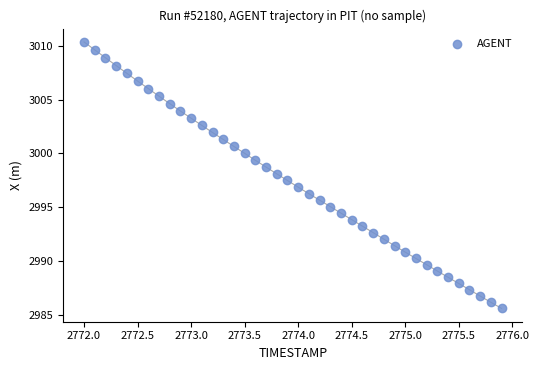

What is the range of X values (max minus min)?

3.9